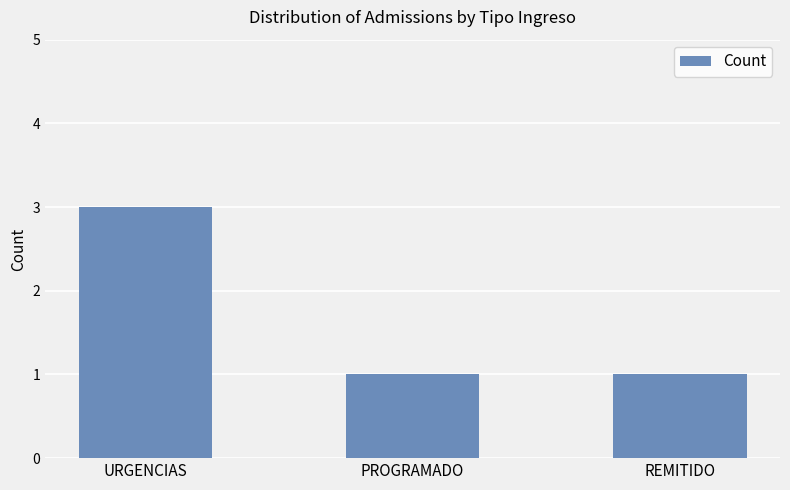

At which category does the chart reach its peak across all series?

URGENCIAS